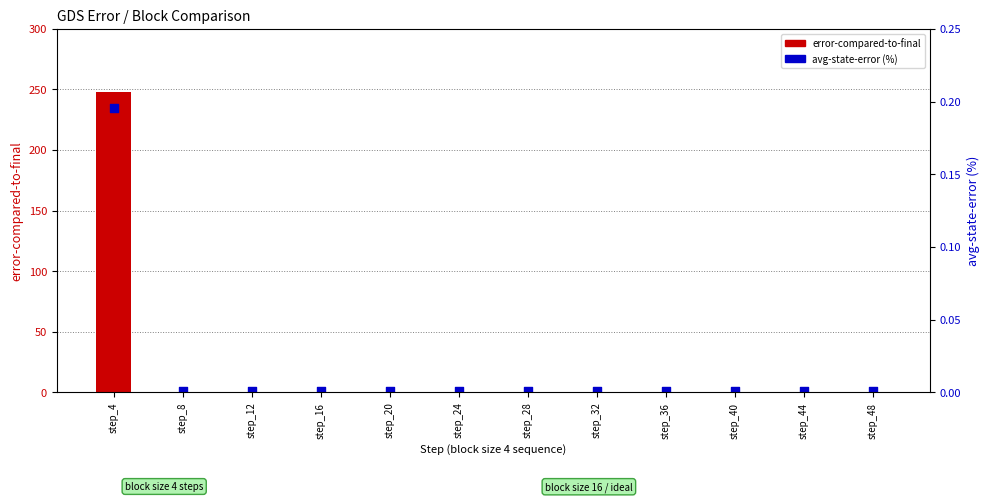

Which series reaches the minimum Y coordinate?

error-compared-to-final